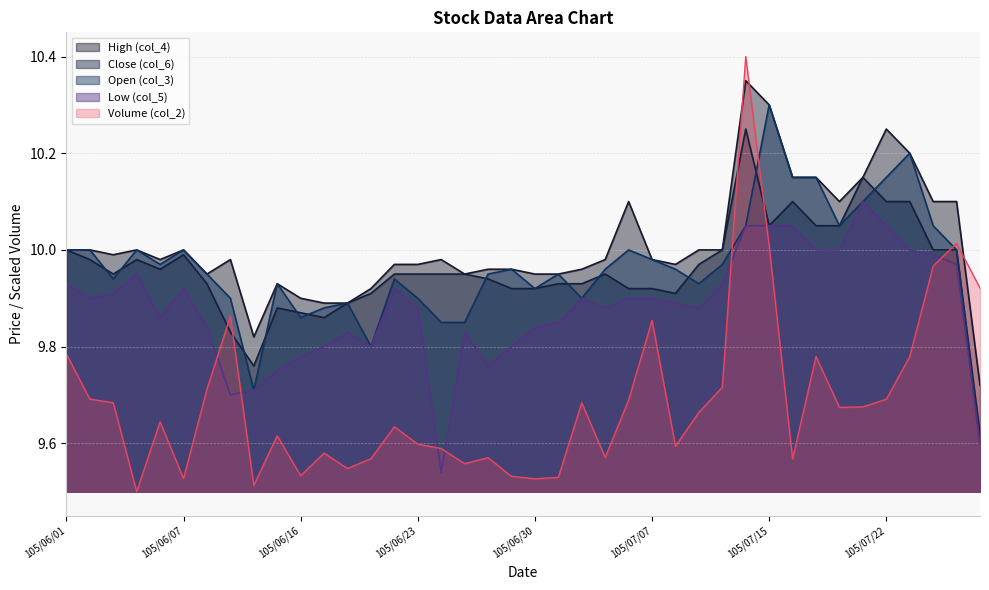

What is the difference between the Open (col_3) values at 105/07/19 and 105/07/01?

0.2